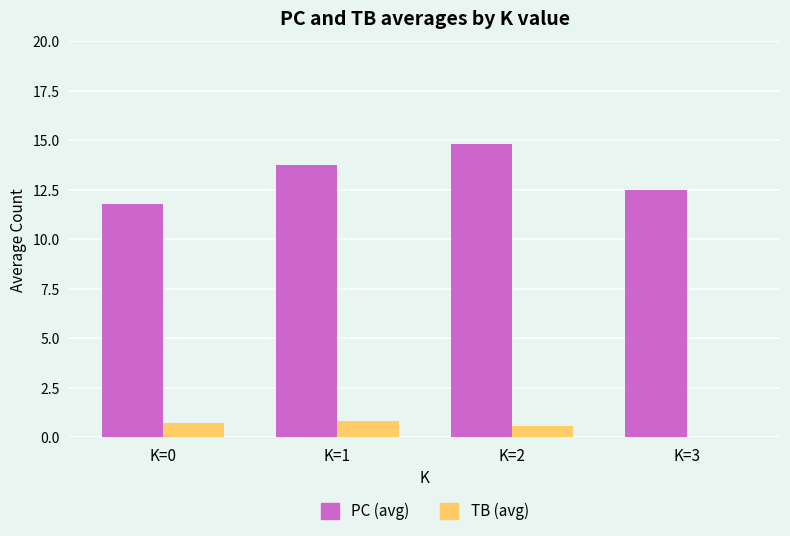

Is it true that PC (avg) equals 12.5 at K=3?

True